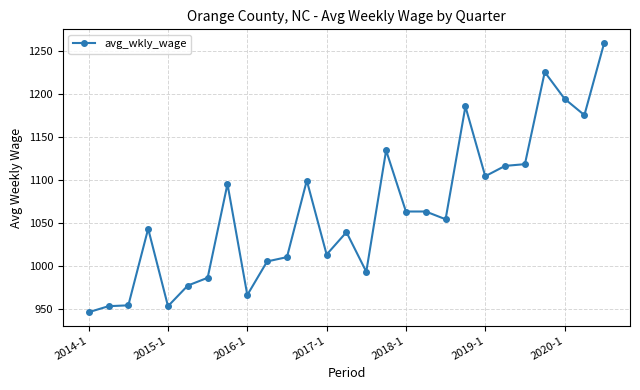

How many values are below 1054?

13